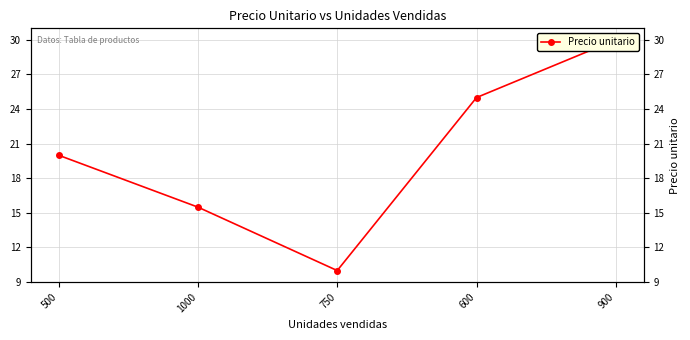

Does the chart display data point markers on the line(s)?

Yes